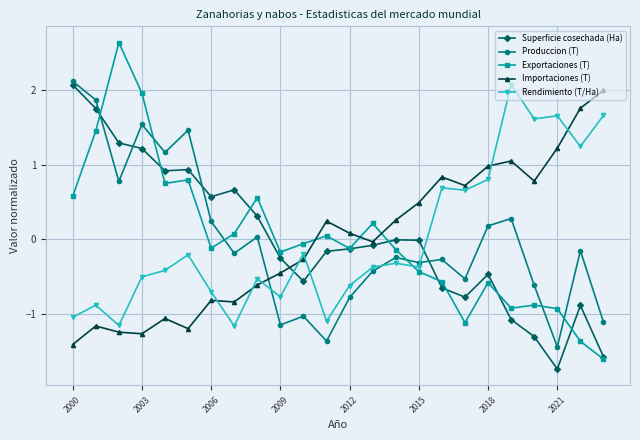

After their last crossing, which series has the higher values: Exportaciones (T) or Produccion (T)?

Produccion (T)